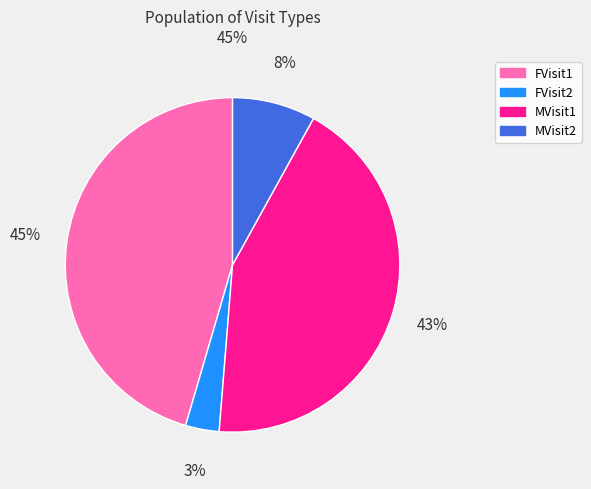

Does FVisit2 account for over 50% of the chart?

No